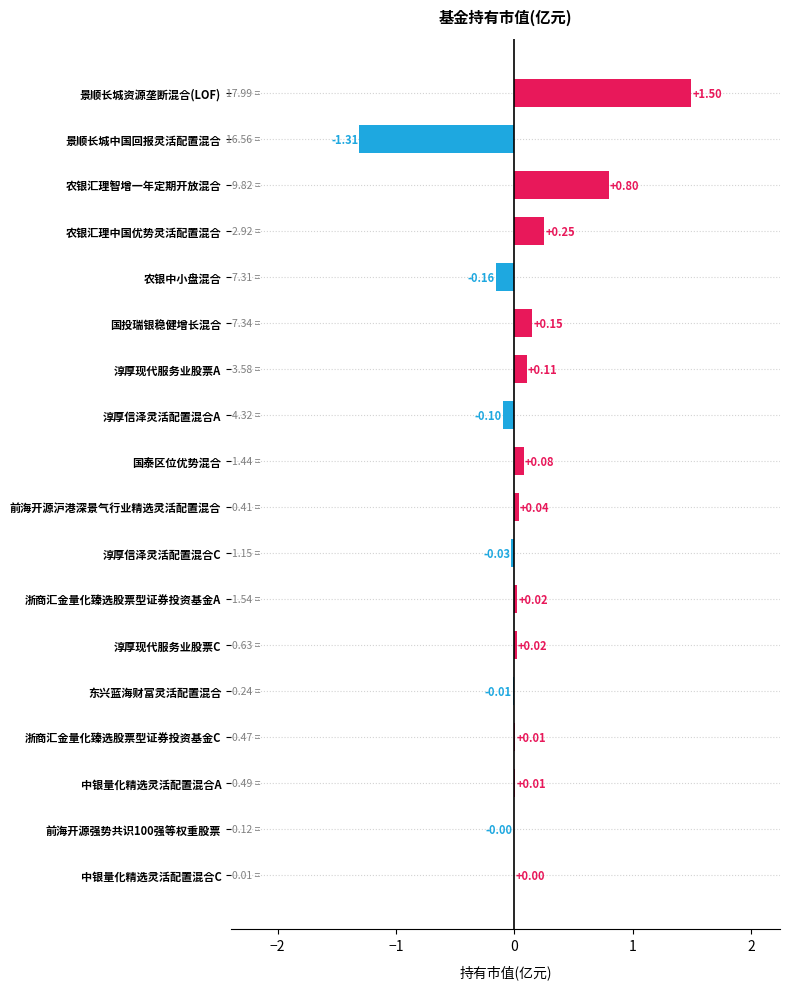

What is the sum of all values?

1.4